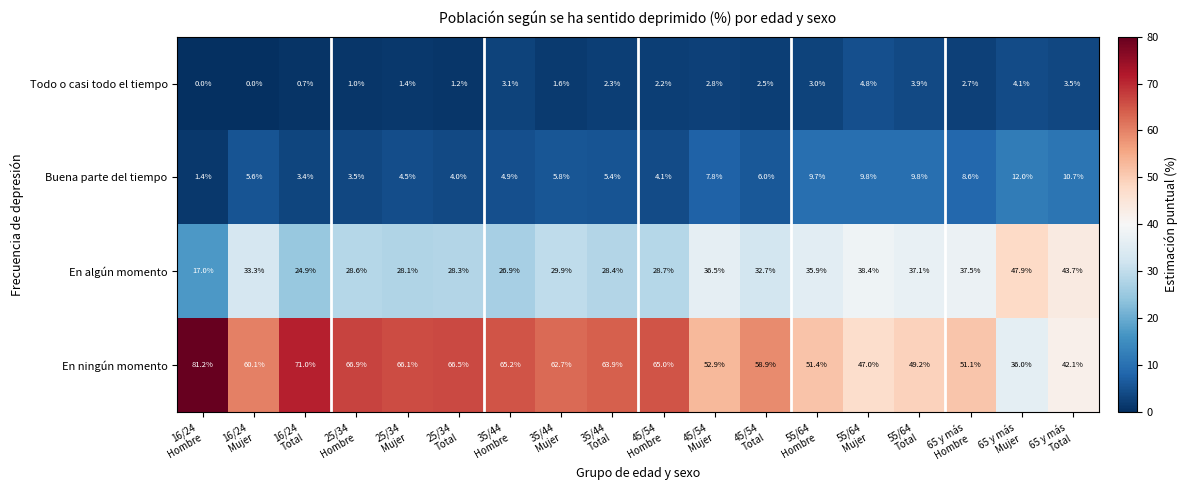

List the series in order of their peak value, highest first.

En ningún momento, En algún momento, Buena parte del tiempo, Todo o casi todo el tiempo